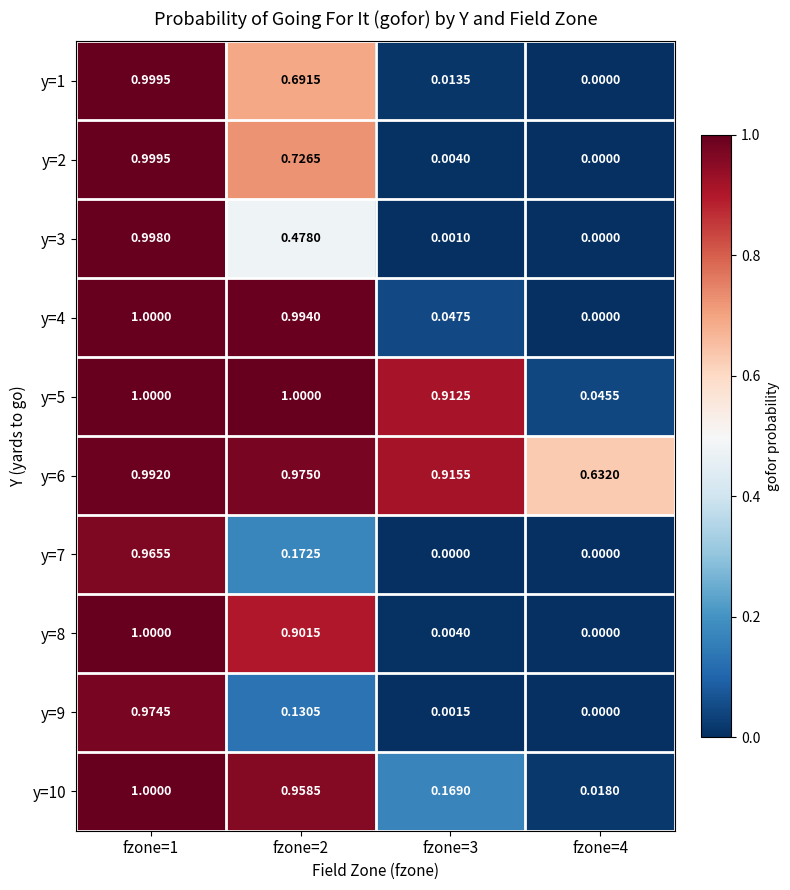

Is the value of y=7 at fzone=3 greater than the value of y=4 at fzone=3?

No